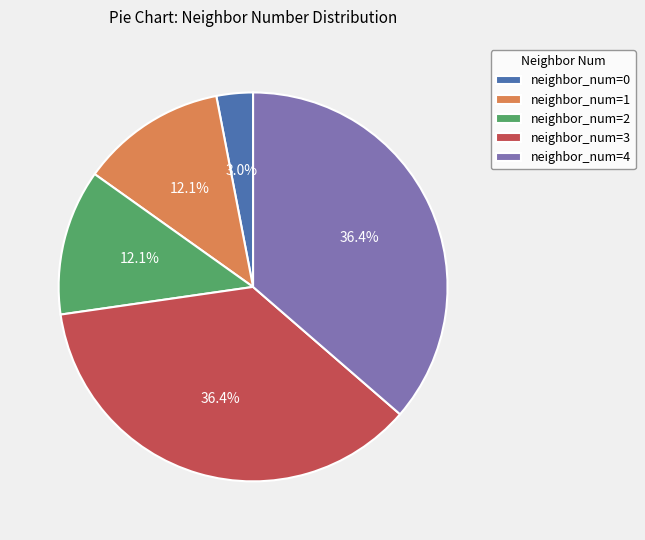

What percentage do neighbor_num=2 and neighbor_num=4 together represent?

48.5%